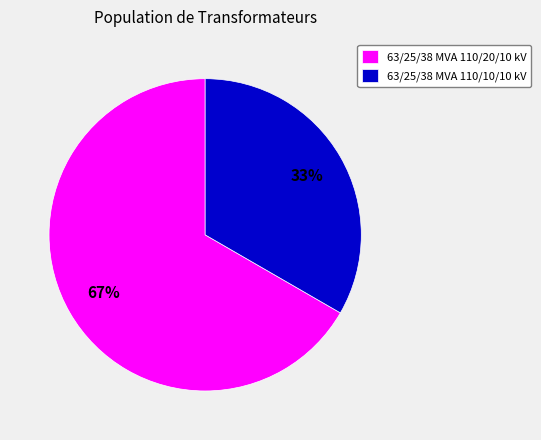

Which has a higher value, 63/25/38 MVA 110/10/10 kV or 63/25/38 MVA 110/20/10 kV?

63/25/38 MVA 110/20/10 kV